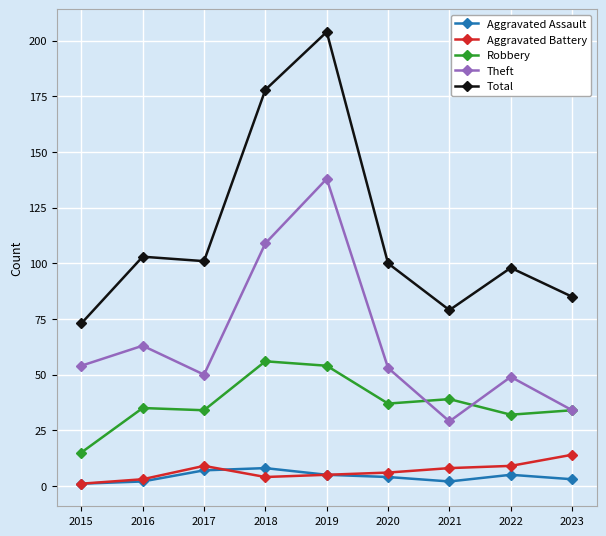

Where is the first local maximum for Theft?

2016